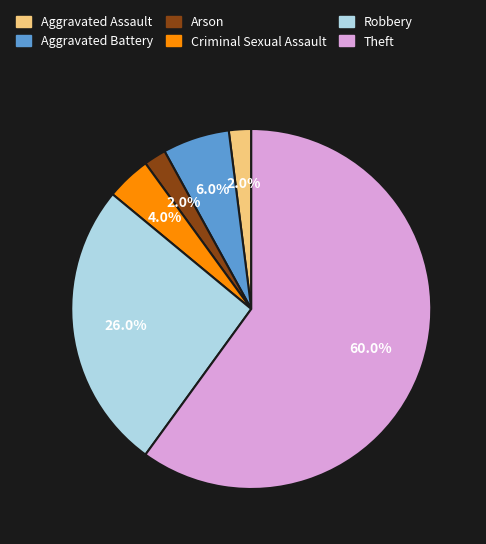

What is the majority slice?

Theft